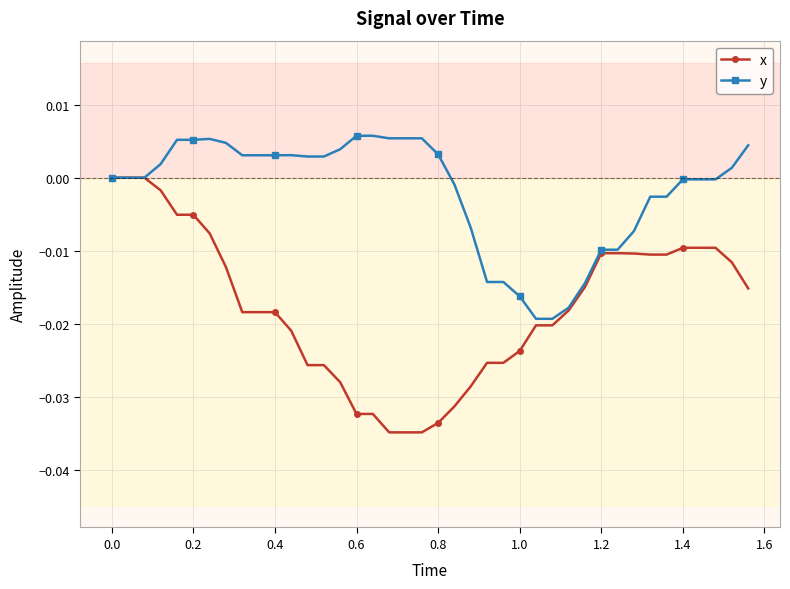

List the series in order of their peak value, highest first.

y, x